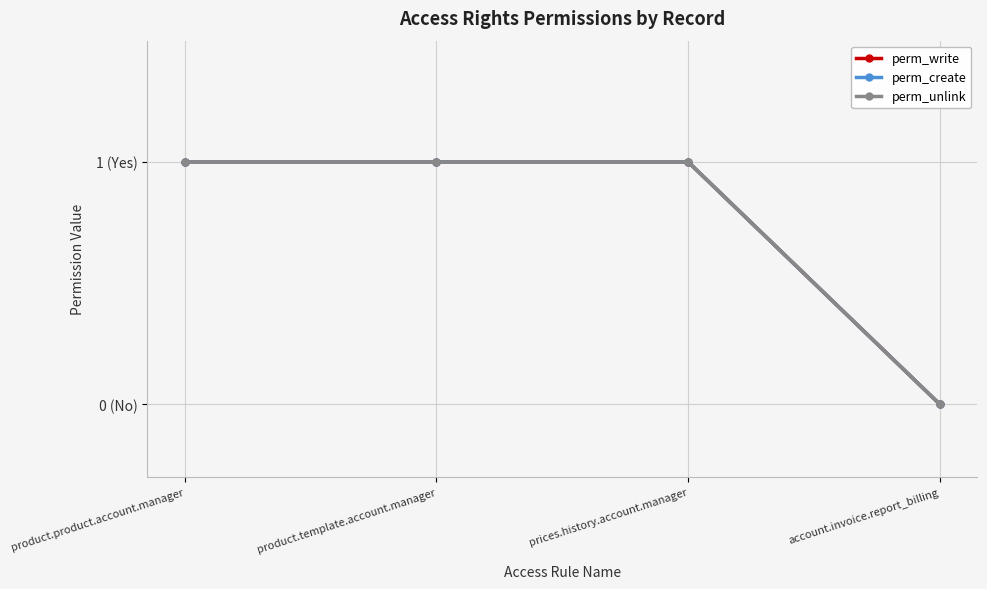

How many categories are shown in the chart?

4